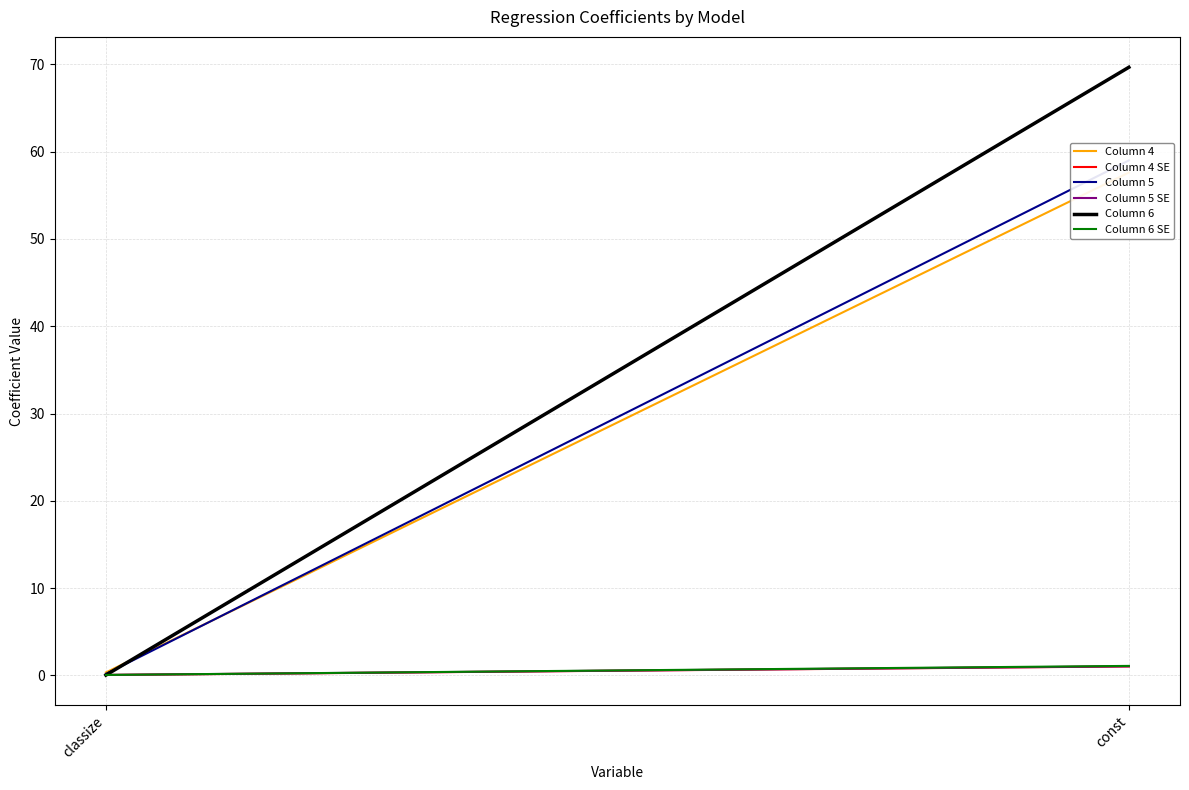

Between classize and const, which series saw the biggest shift?

Column 6